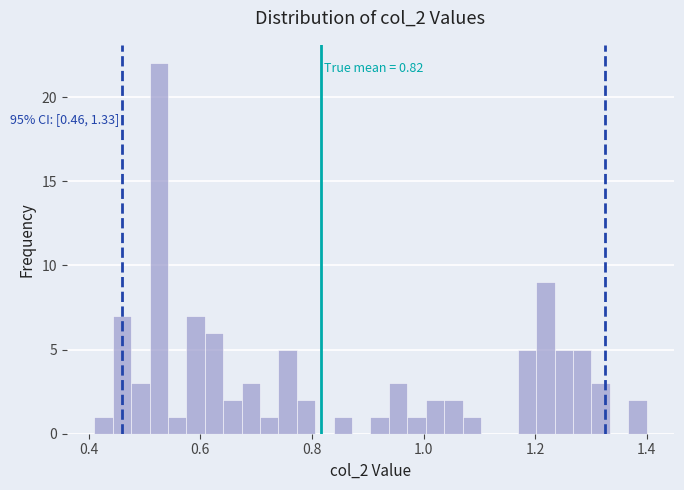

Around what value on the x-axis is the tallest bar? Give the approximate position of its centre, as read against the axis.

0.52